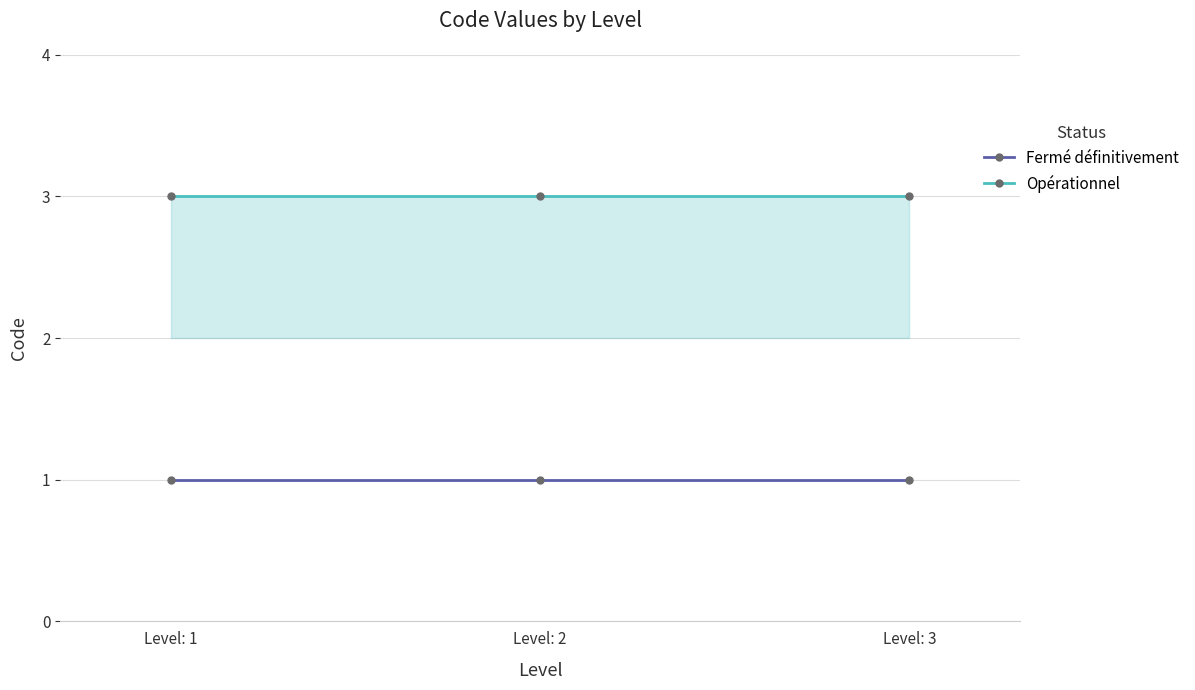

Rank the categories by Fermé définitivement value from highest to lowest.

Level: 1, Level: 2, Level: 3